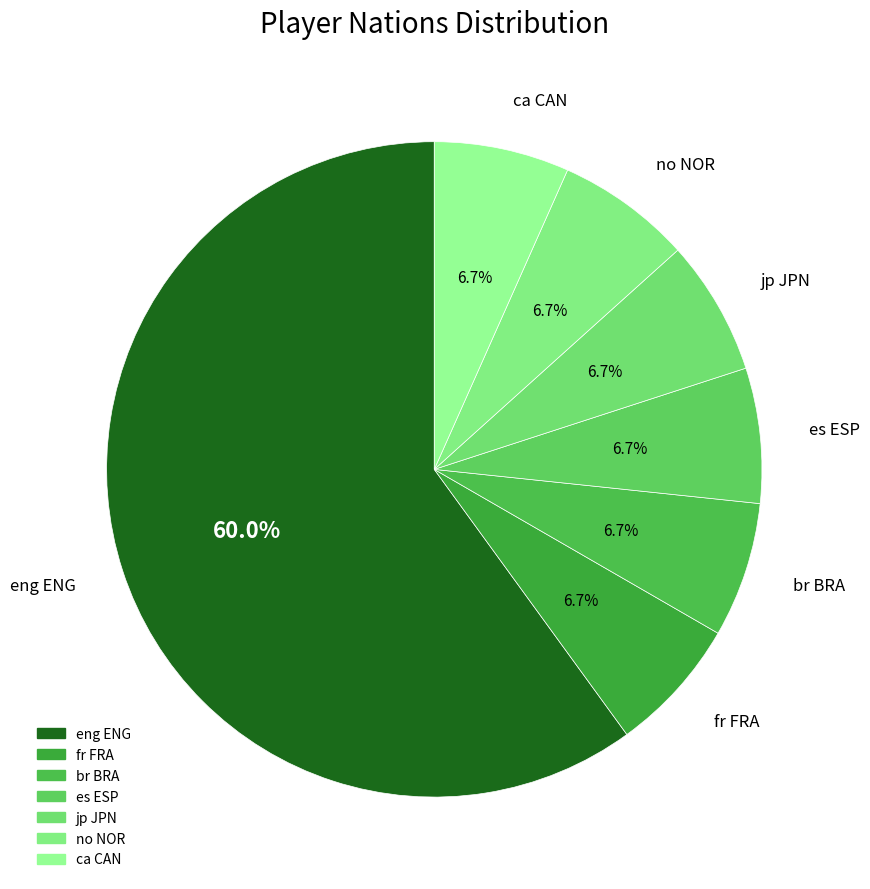

True or false: ca CAN accounts for 14% of the total.

False